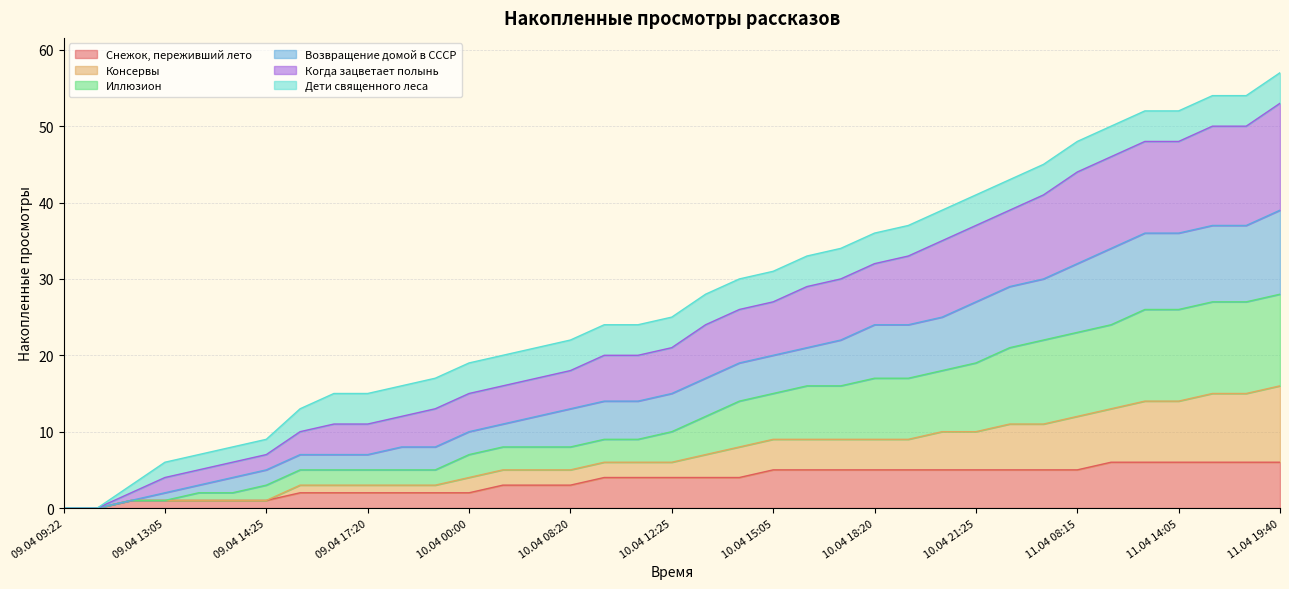

What is the maximum value for Снежок, переживший лето?

6